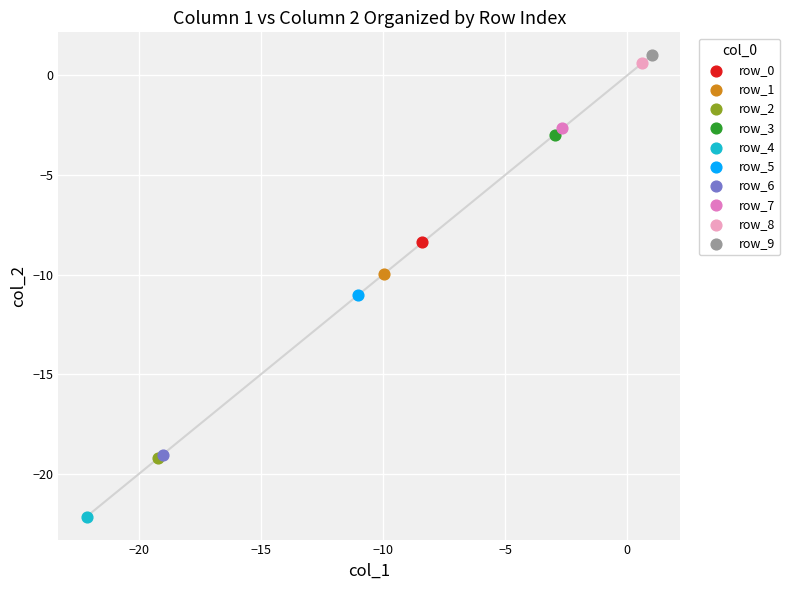

Which series contains the lowest Y value?

row_4